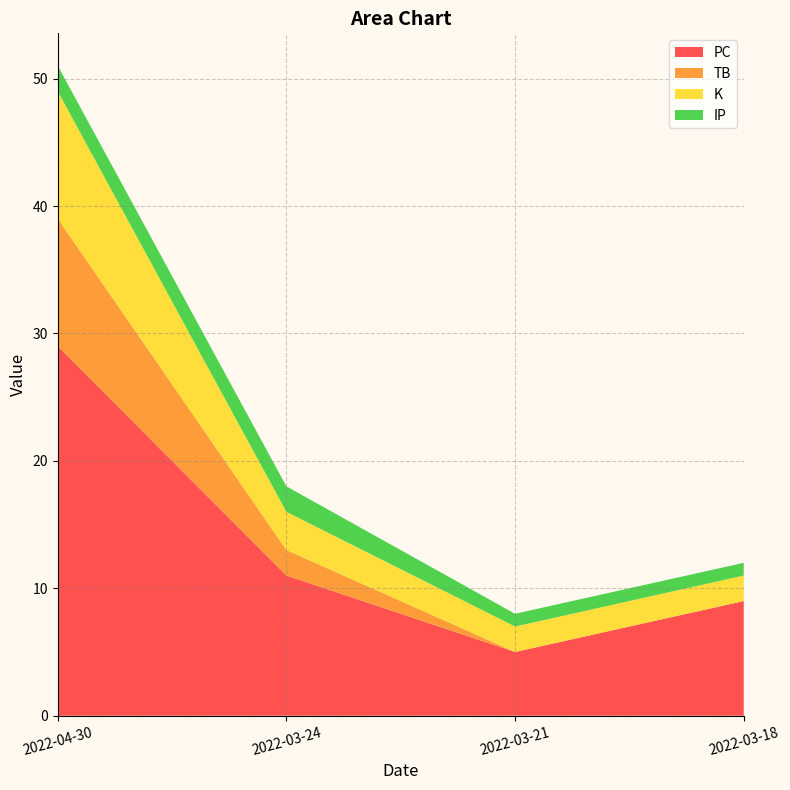

Reading left to right, extract all data points from this chart.

PC: 2022-04-30=29	2022-03-24=11	2022-03-21=5	2022-03-18=9
TB: 2022-04-30=10	2022-03-24=2	2022-03-21=0	2022-03-18=0
K: 2022-04-30=10	2022-03-24=3	2022-03-21=2	2022-03-18=2
IP: 2022-04-30=2	2022-03-24=2	2022-03-21=1	2022-03-18=1